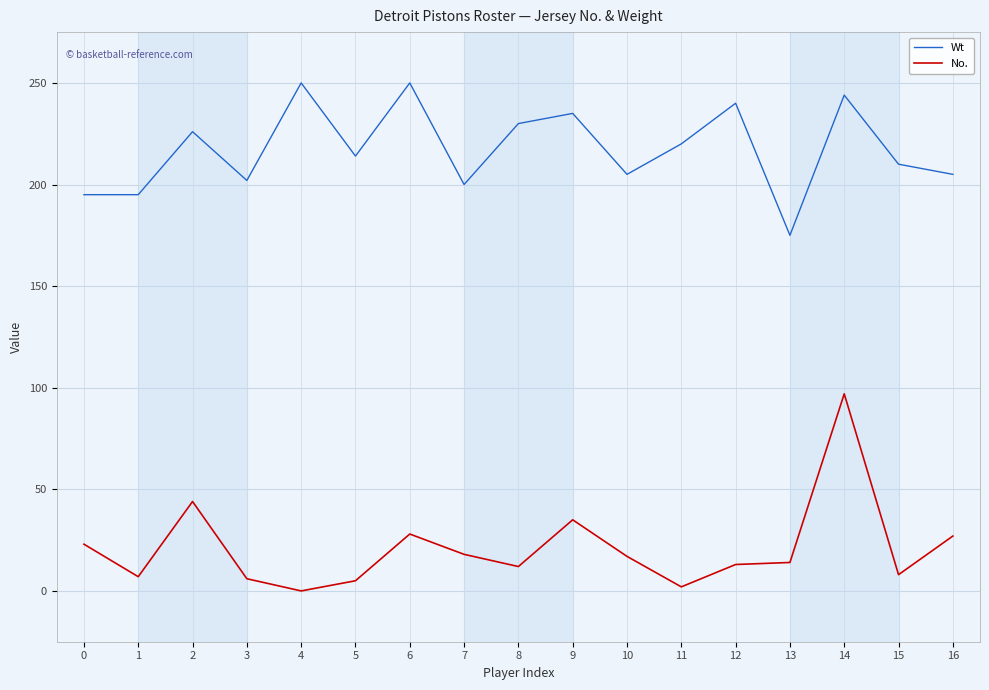

True or false: Wt and No. cross at least once.

False